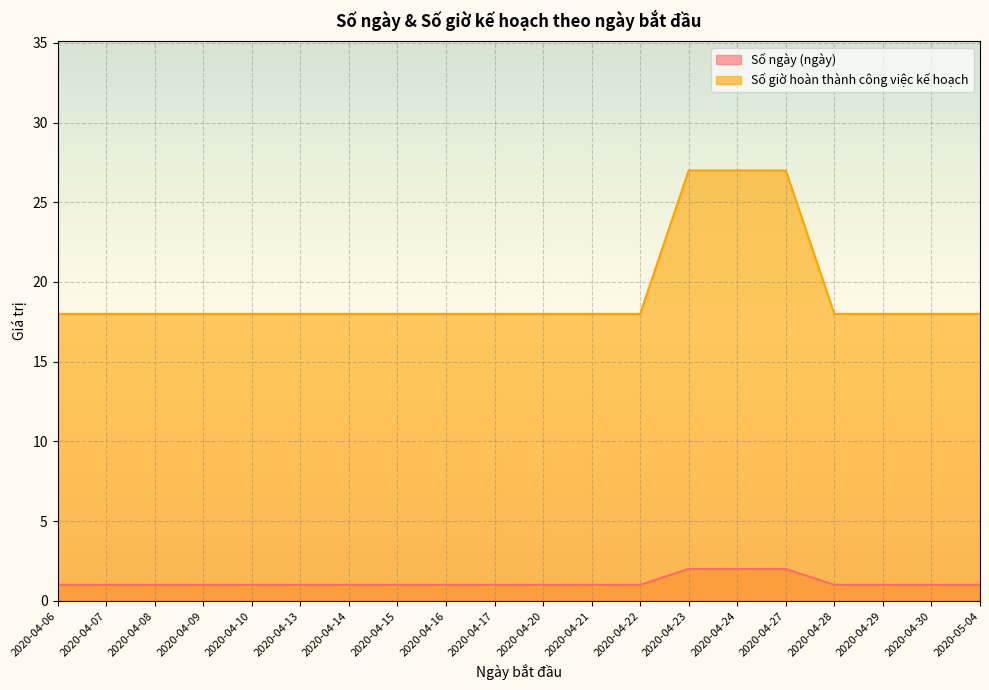

The value of Số ngày (ngày) at 2020-04-07 is 1. True or false?

True